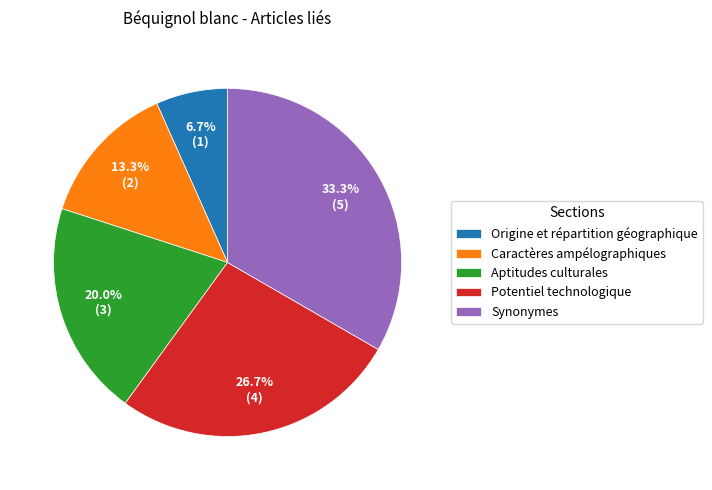

Which slice is the smallest?

Origine et répartition géographique